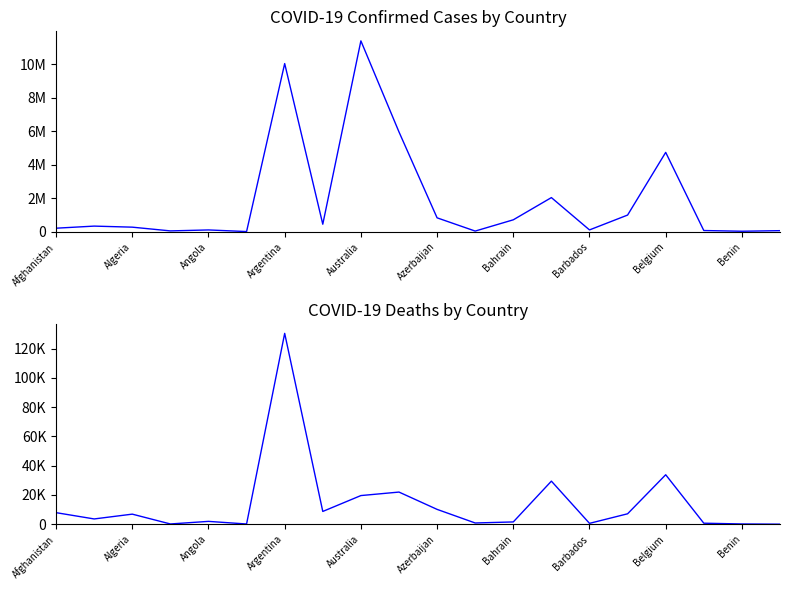

Does the chart display data point markers on the line(s)?

No